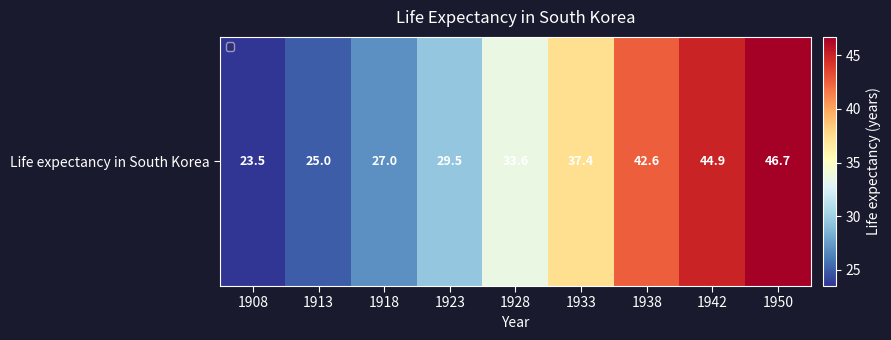

Rank the categories by value from highest to lowest.

1950, 1942, 1938, 1933, 1928, 1923, 1918, 1913, 1908